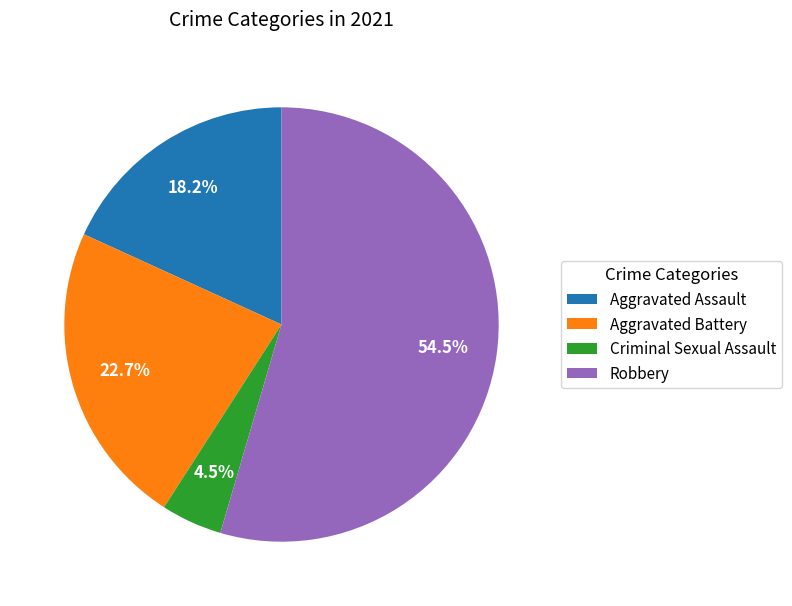

Is it true that Aggravated Assault is 13% of the pie?

False